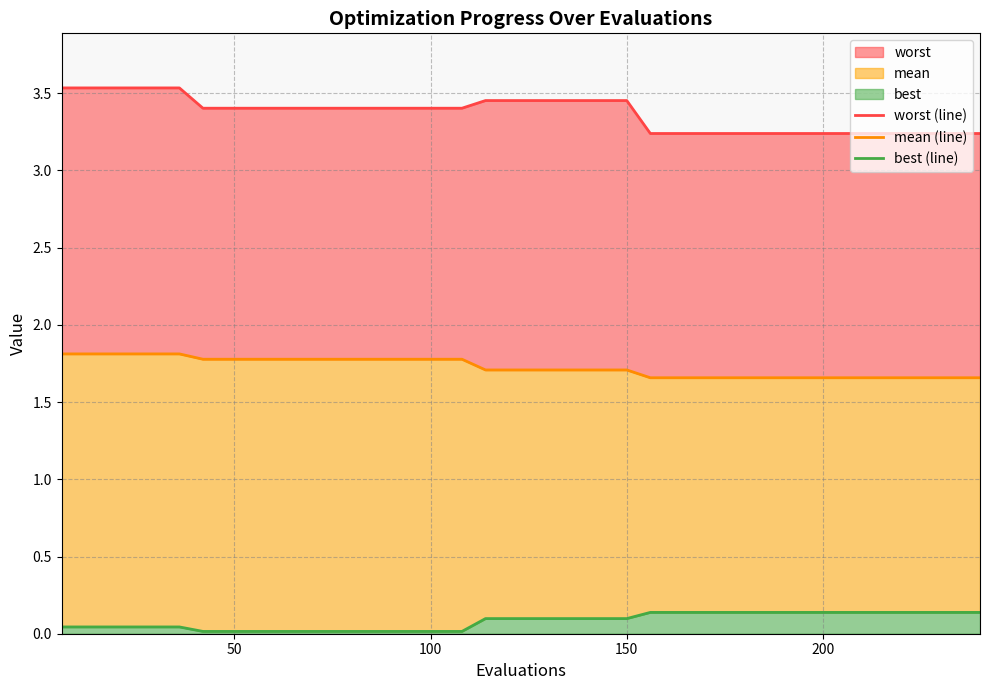

What is the sum of all mean (line) values?

69.0